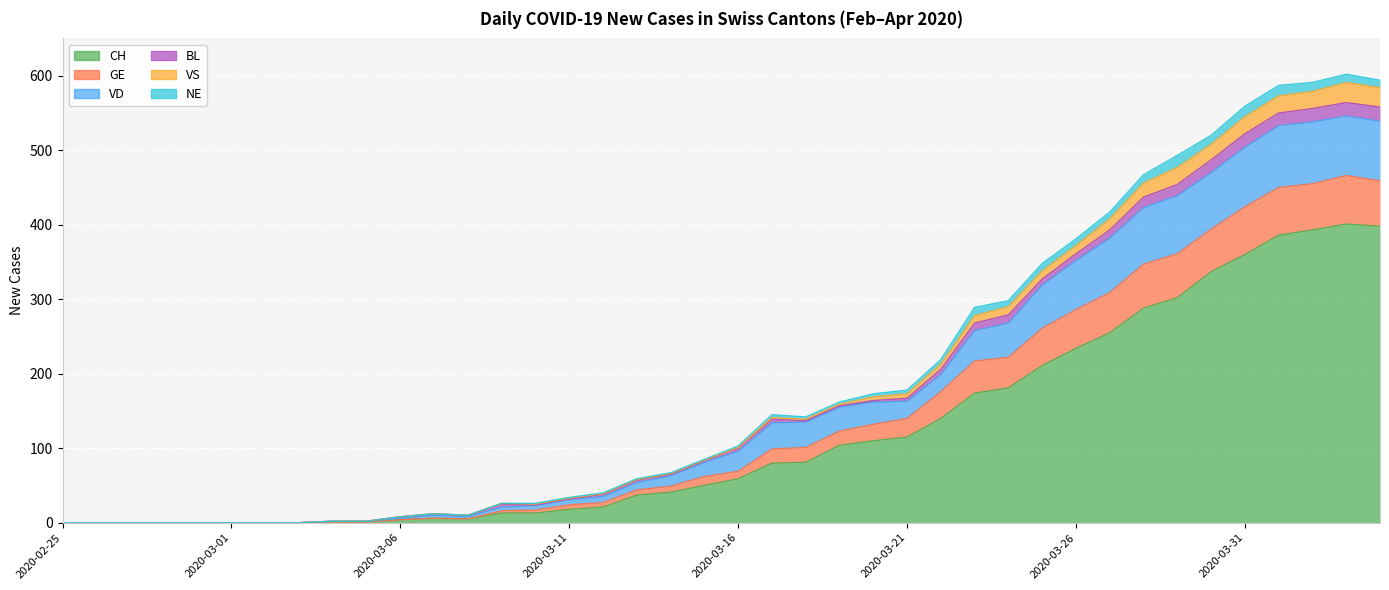

At which category does VS reach its first local valley?

2020-03-08